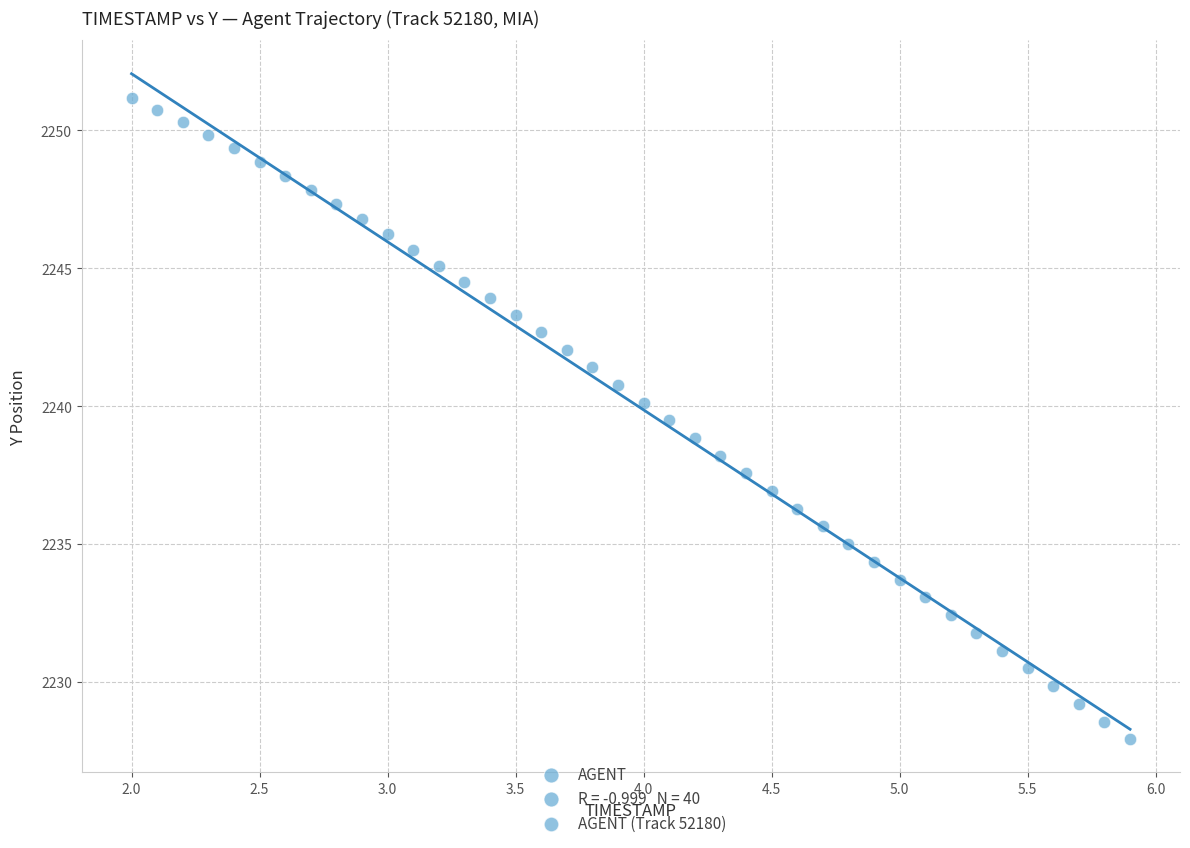

What is the range of X values (max minus min)?

3.9